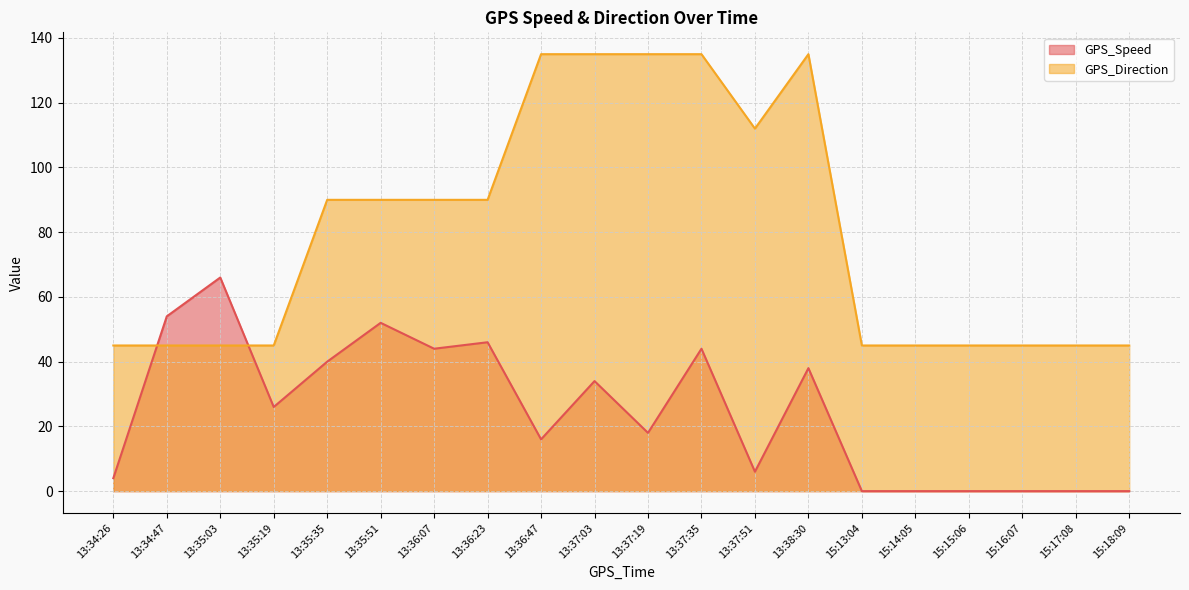

Which series has the largest total across all categories?

GPS_Direction